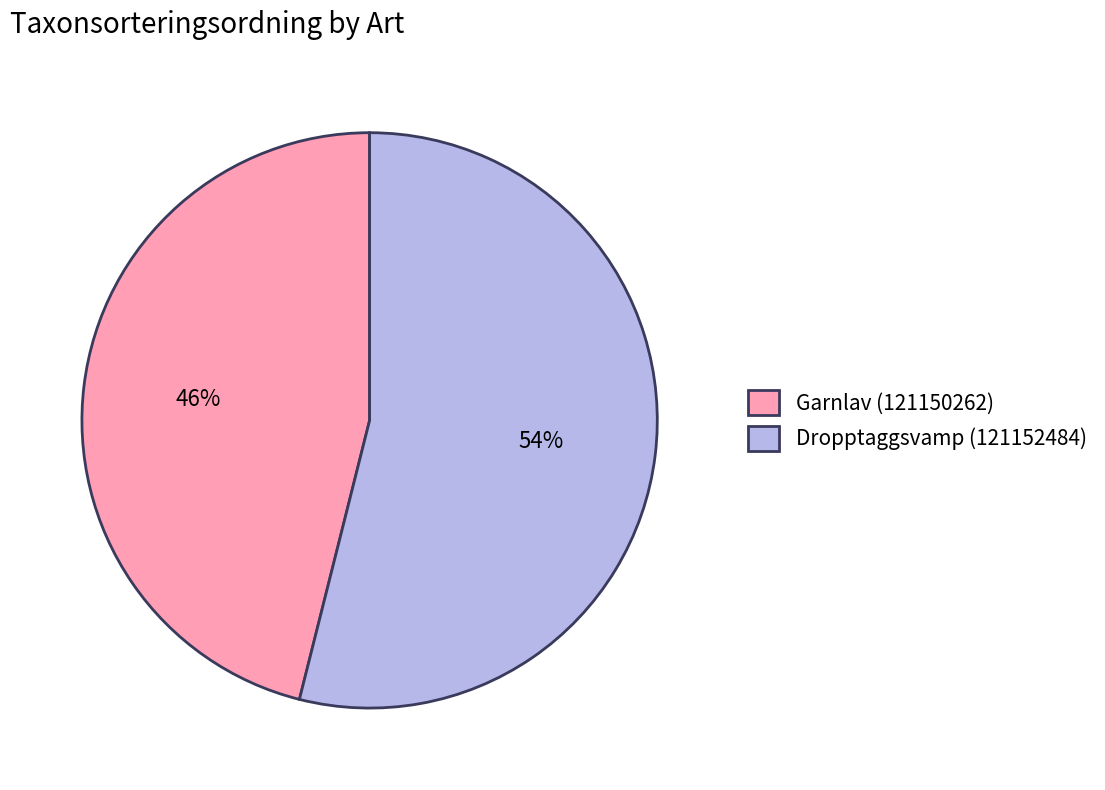

Combined, do Dropptaggsvamp (121152484) and Garnlav (121150262) account for over 50%?

Yes